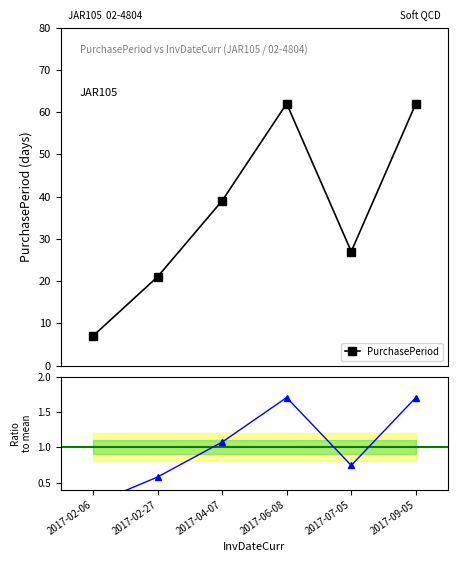

Which series has the largest total across all categories?

PurchasePeriod